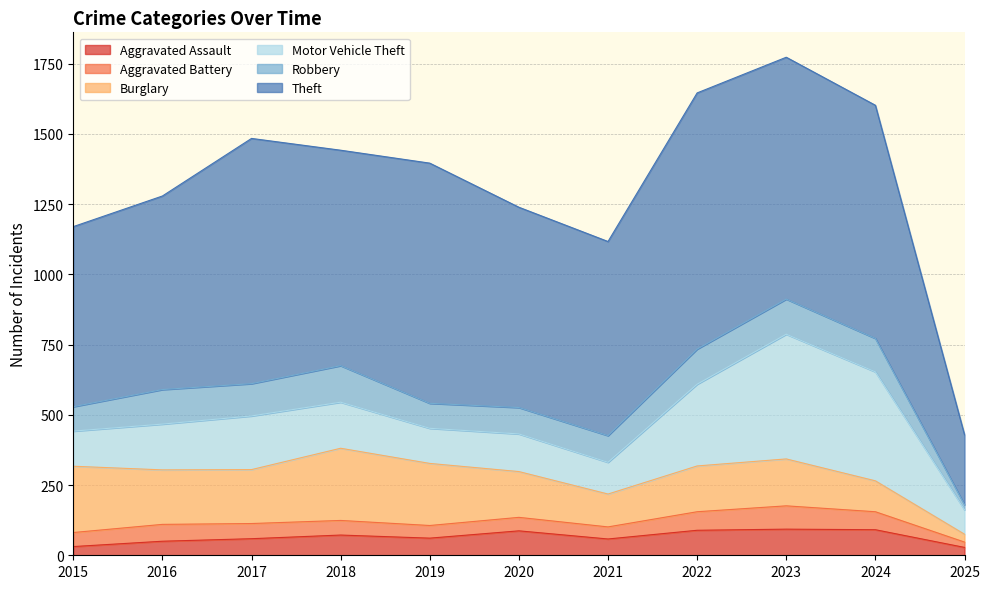

Where does the Theft series first go above 767?

2017